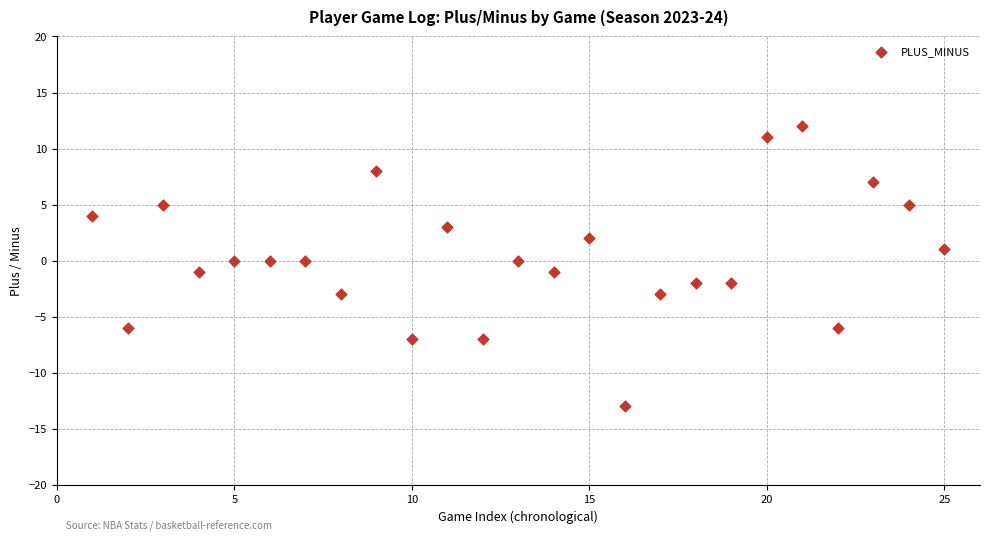

What is the range of X values (max minus min)?

24